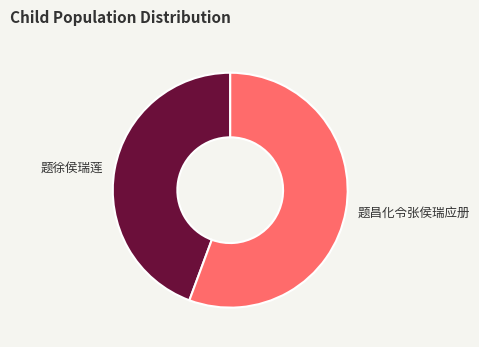

The 题徐侯瑞莲 slice represents 53% of the pie. True or false?

False